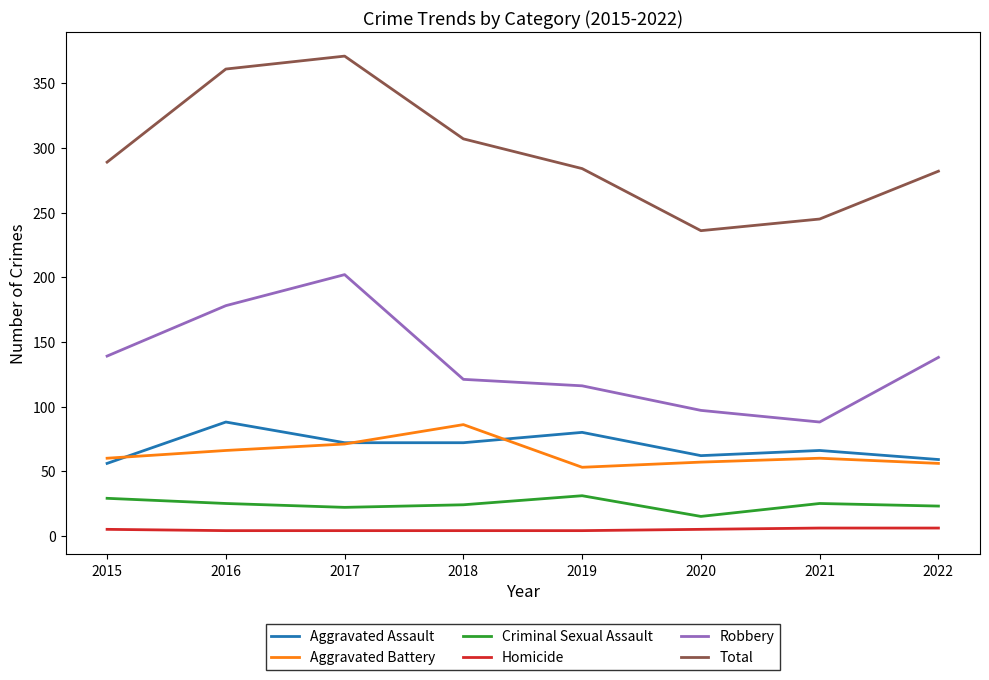

Between 2016 and 2020, which series saw the biggest shift?

Total